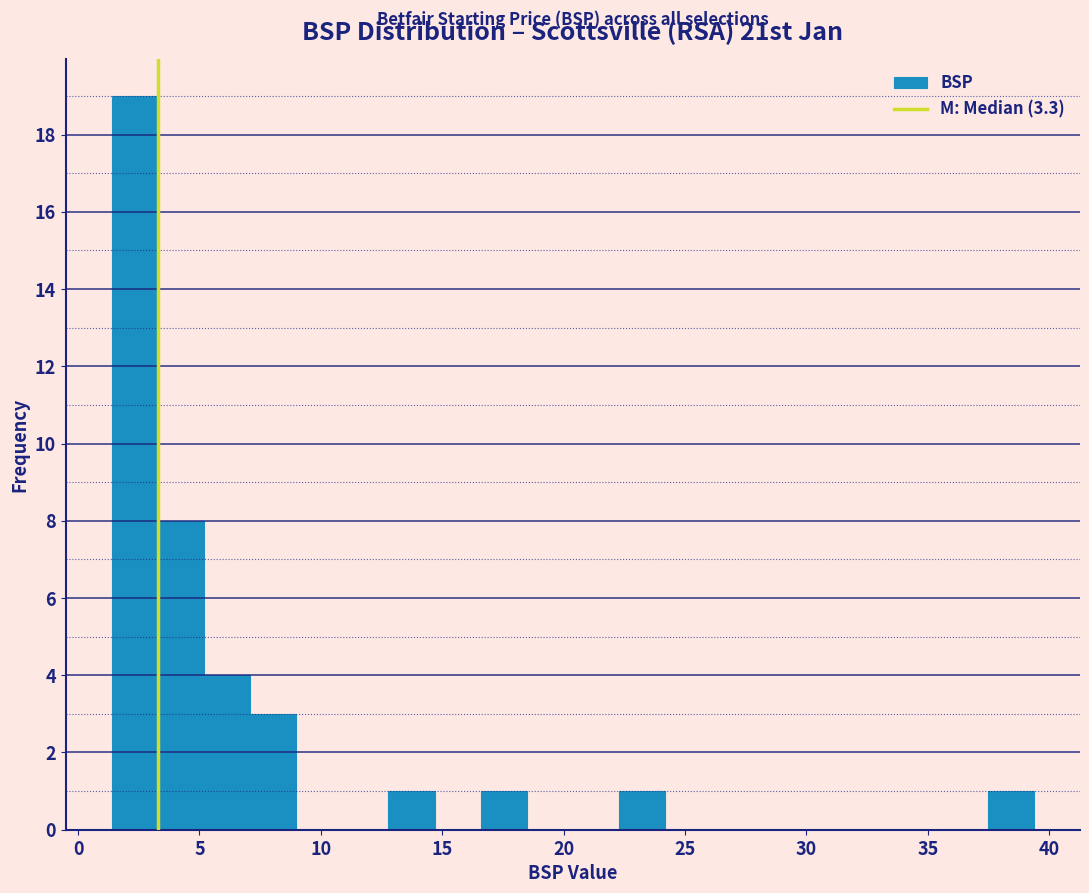

Read against the x-axis, roughly where is the centre of the tallest bar?

2.5